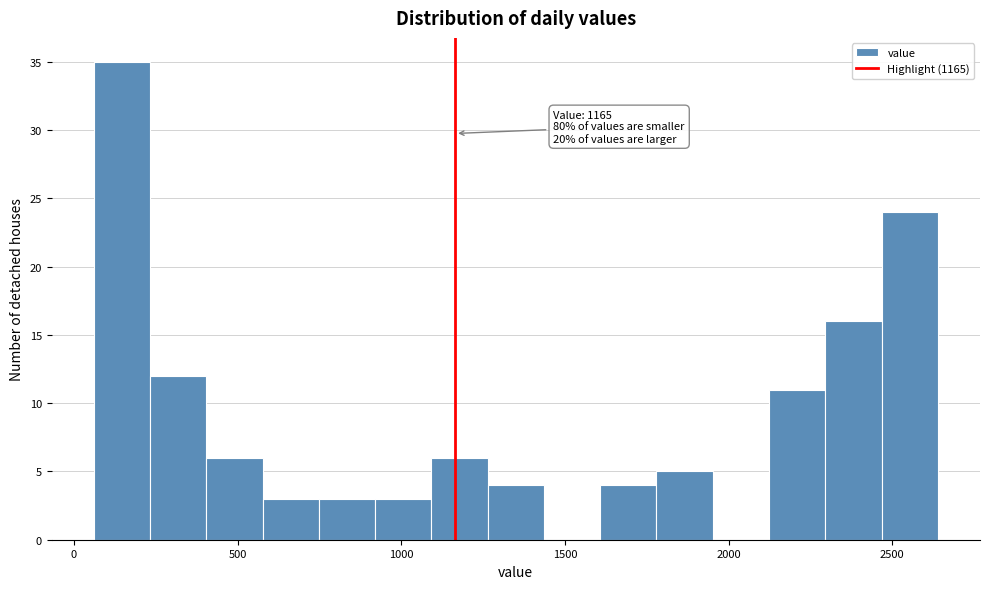

Around what value on the x-axis is the tallest bar? Give the approximate position of its centre, as read against the axis.

150